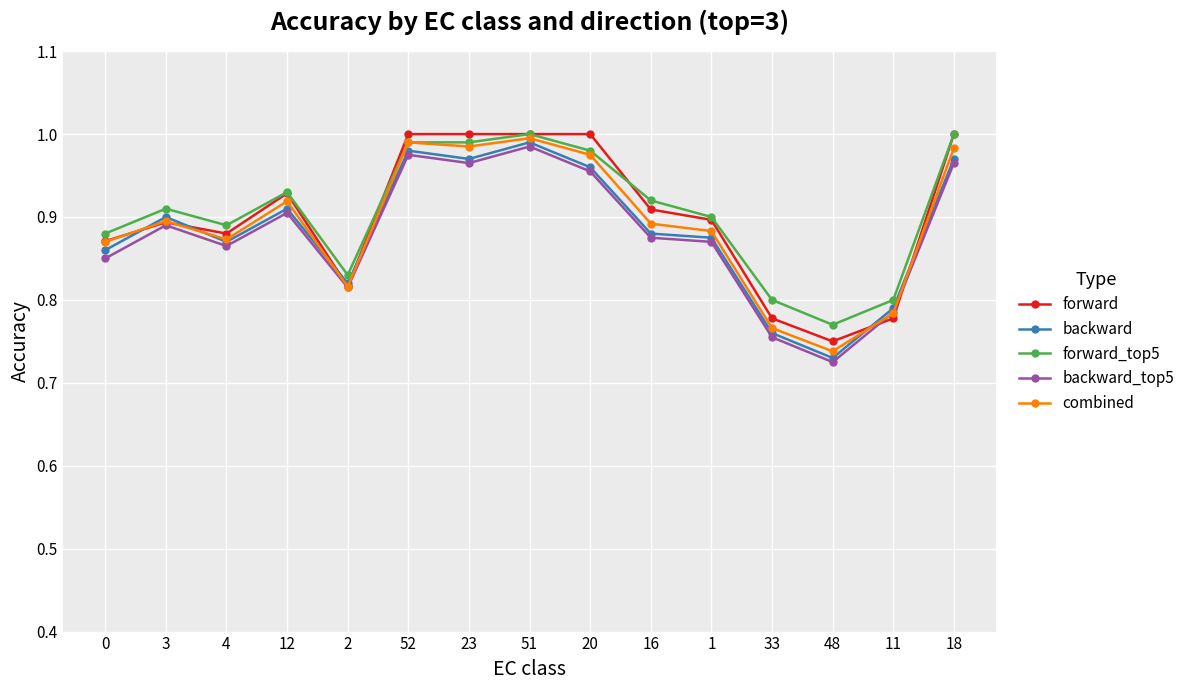

List the series in order of their overall mean, lowest first.

backward_top5, backward, combined, forward, forward_top5